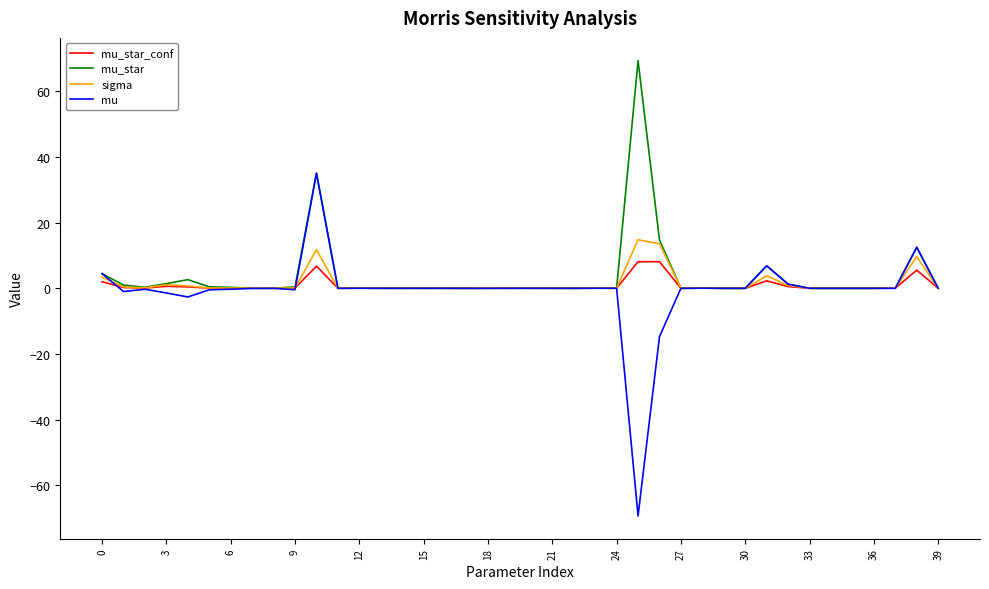

How many lines are shown in the chart?

4